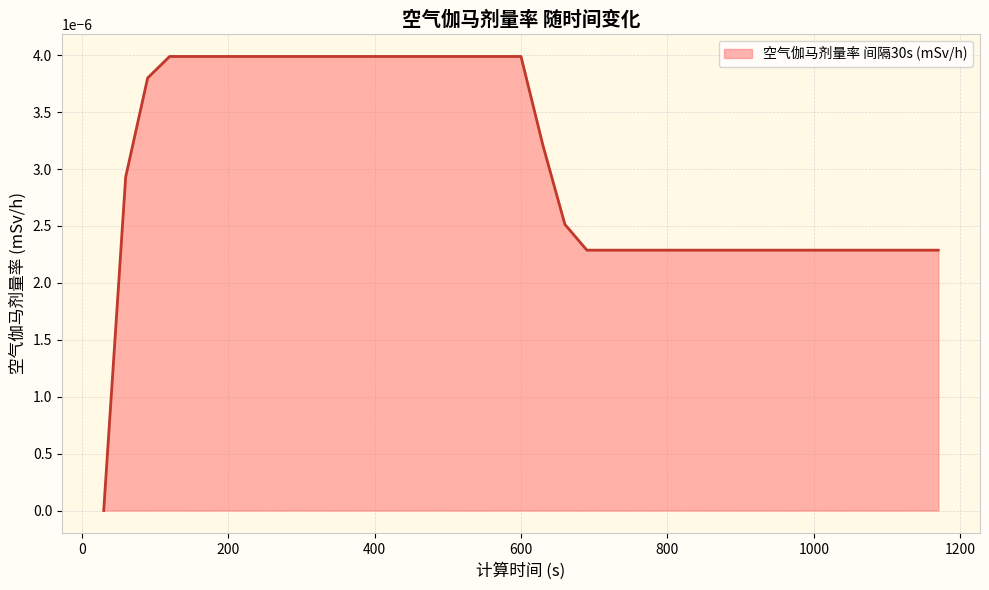

Count the values in the range 0 to 1.

39